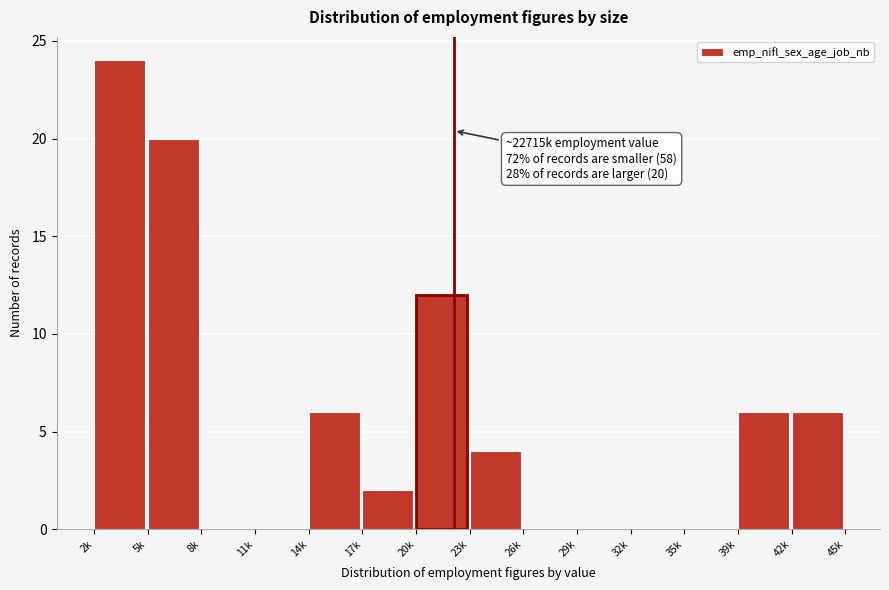

Reading right to left, transcribe all the data shown in this chart.

42k=6	39k=6	35k=0	32k=0	29k=0	26k=0	23k=4	20k=12	17k=2	14k=6	11k=0	8k=0	5k=20	2k=24